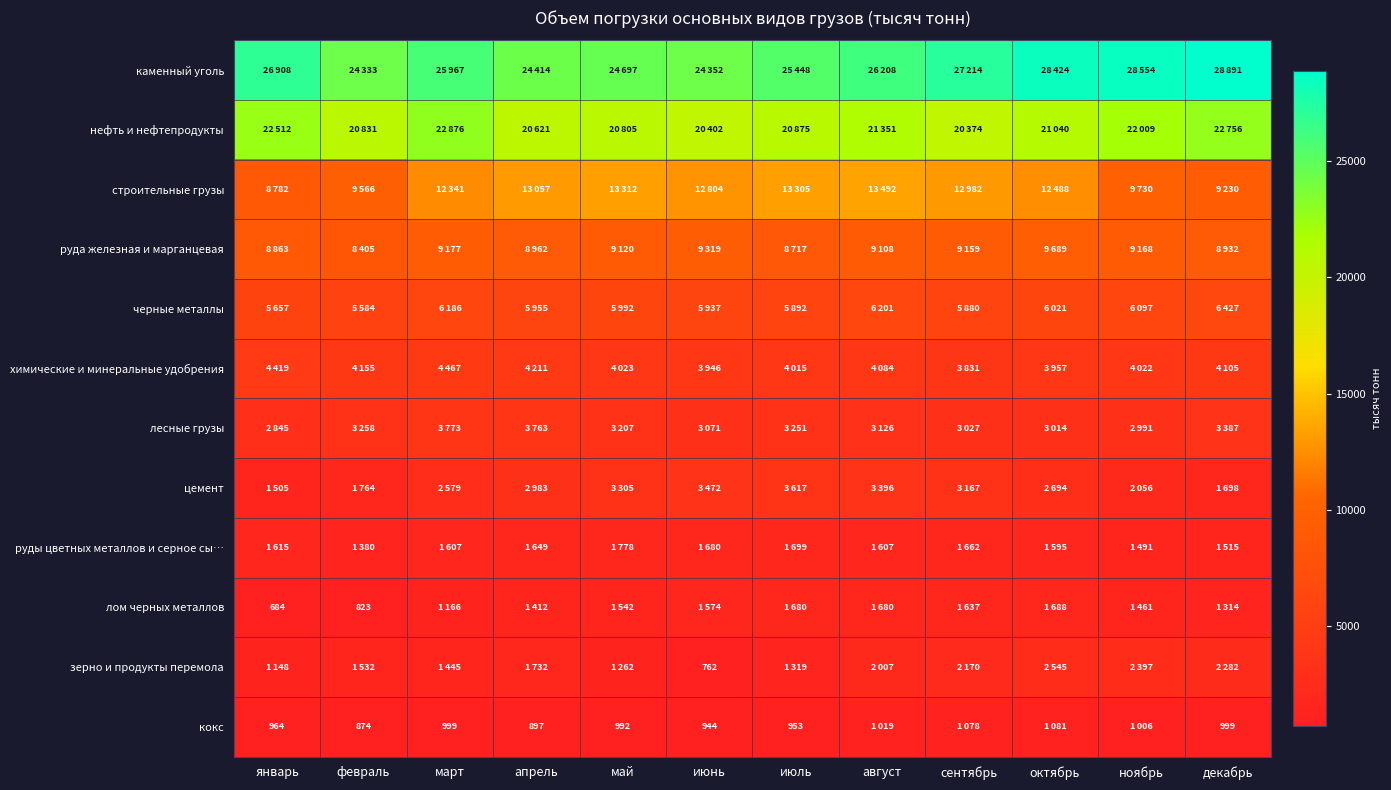

The кокс series shows 635 at июль. True or false?

False